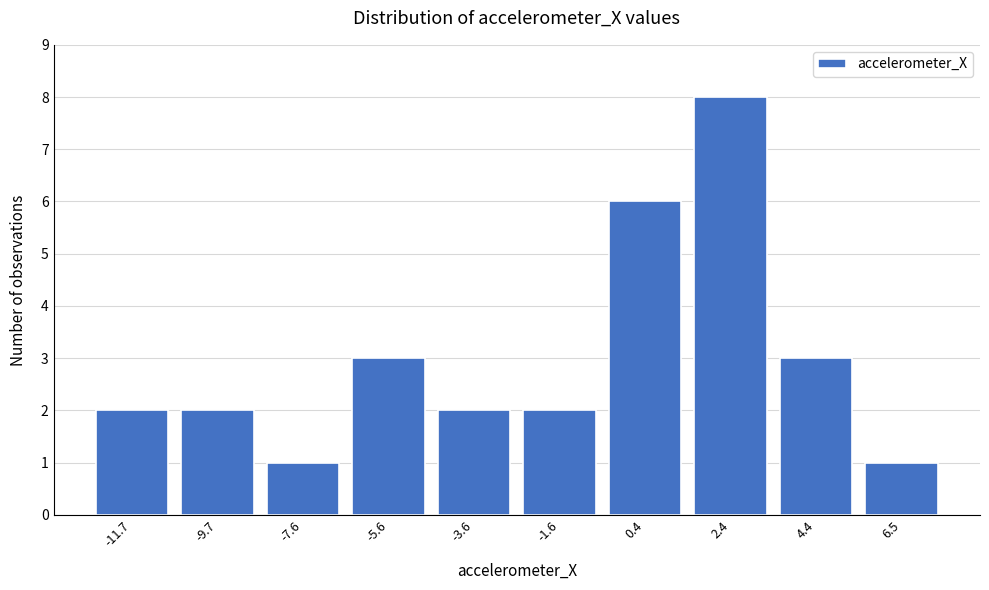

Reading right to left, what are all the values shown in this chart?

1	3	8	6	2	2	3	1	2	2